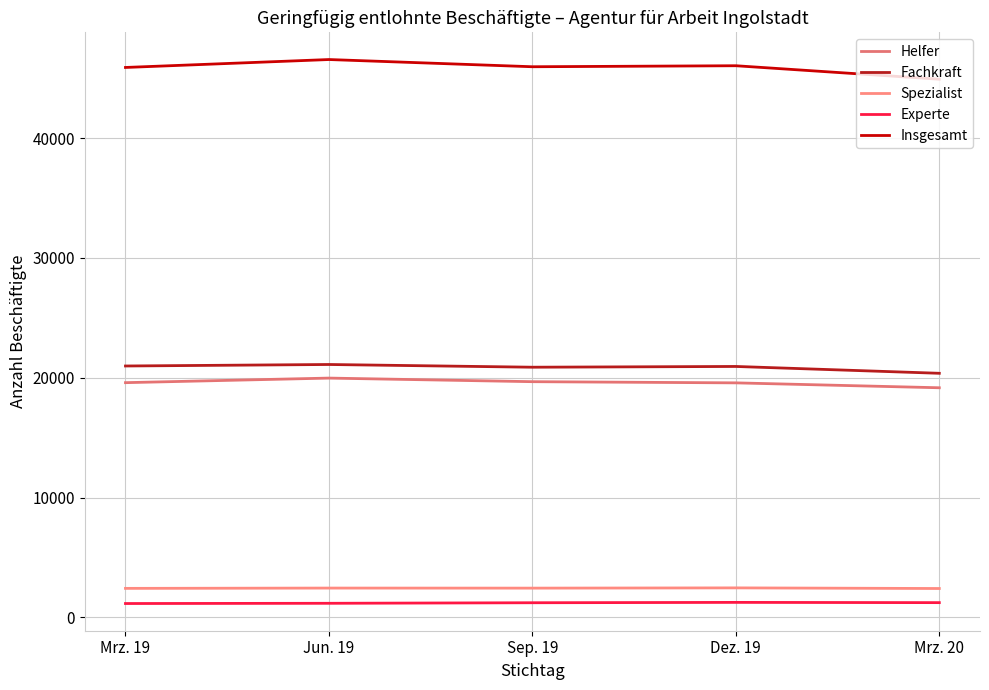

What is the sum of all Helfer values?

97971